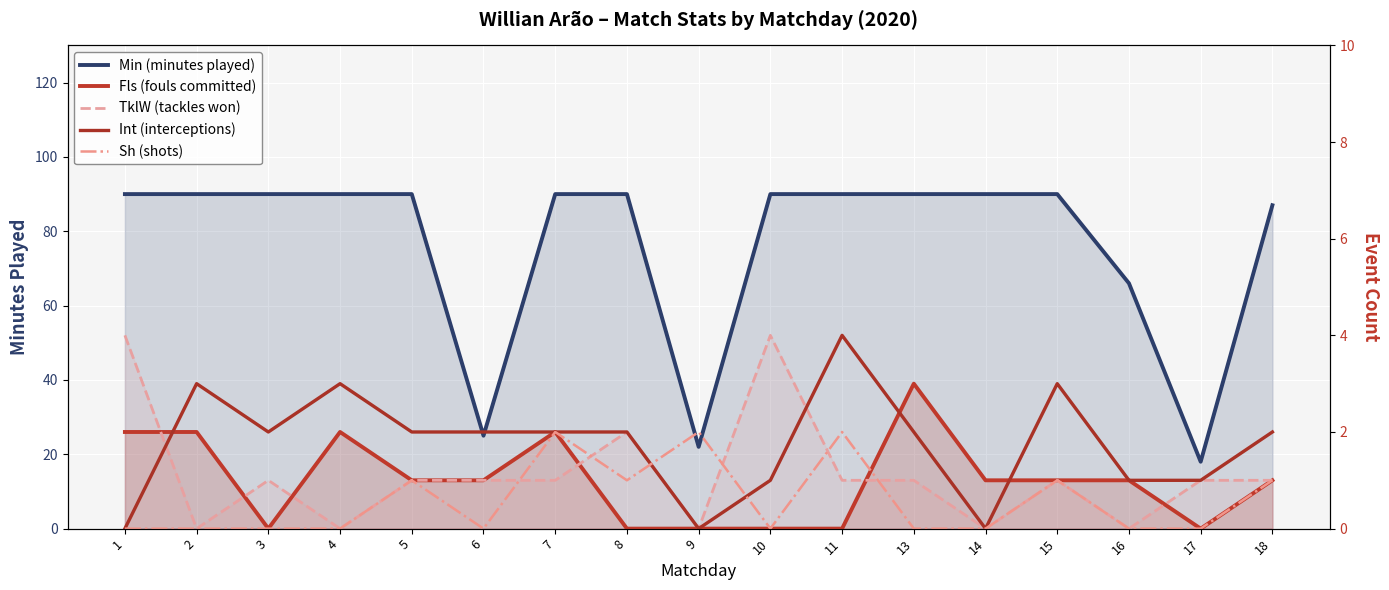

The value of Fls (fouls committed) at 5 is 1. True or false?

True